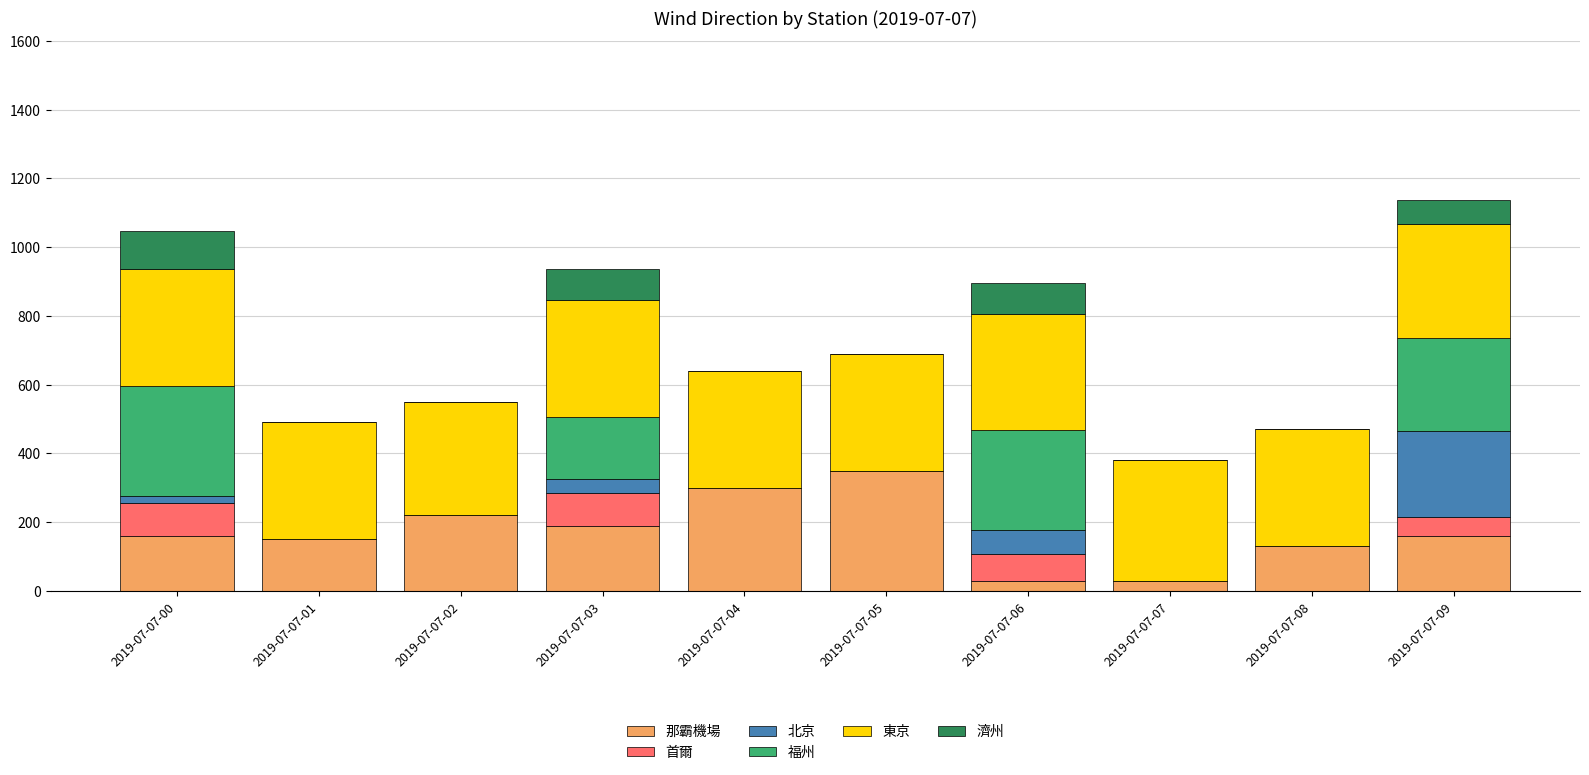

Which category has the highest value in the 那霸機場 series?

2019-07-07-05